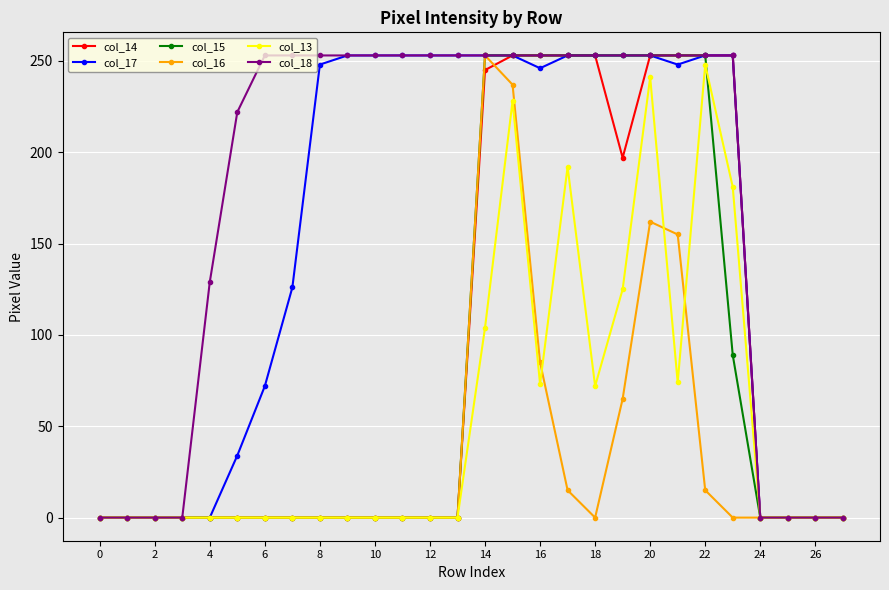

At how many categories does at least one series exceed 122?

20